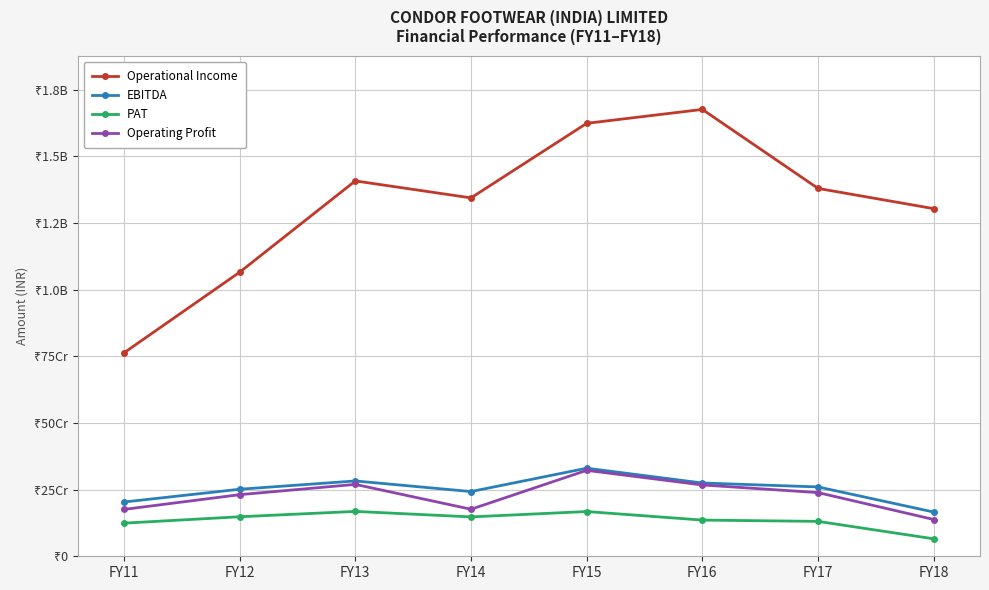

Where is the first local maximum for Operating Profit?

FY13